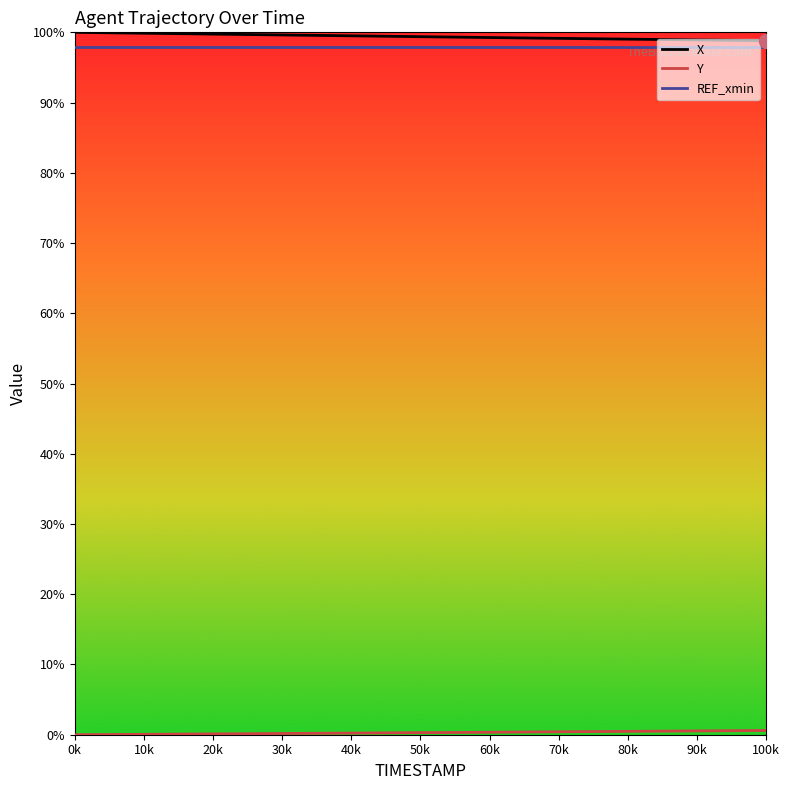

True or false: X and REF_xmin cross at least once.

False